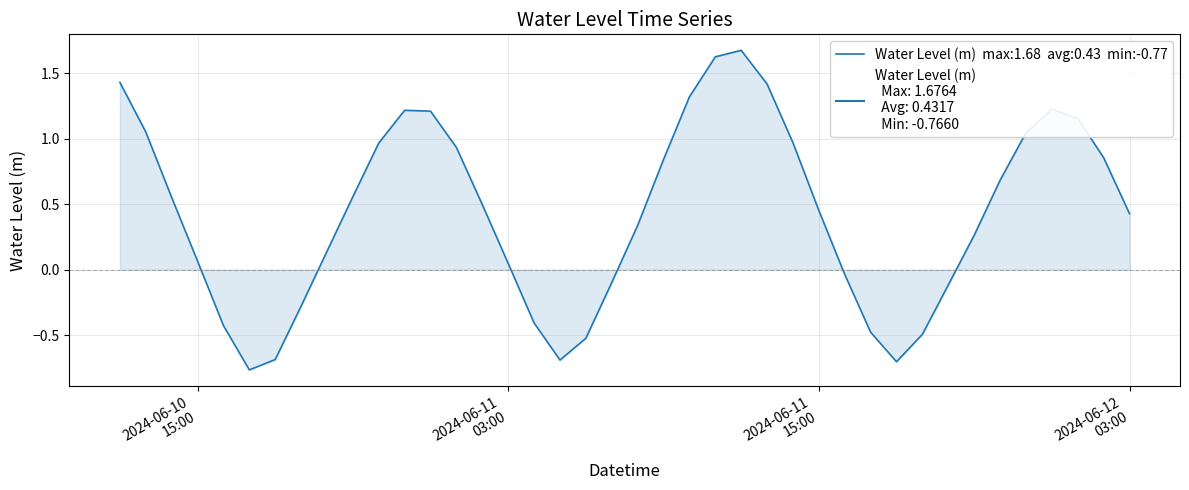

What is the difference between the maximum and minimum values?

2.4